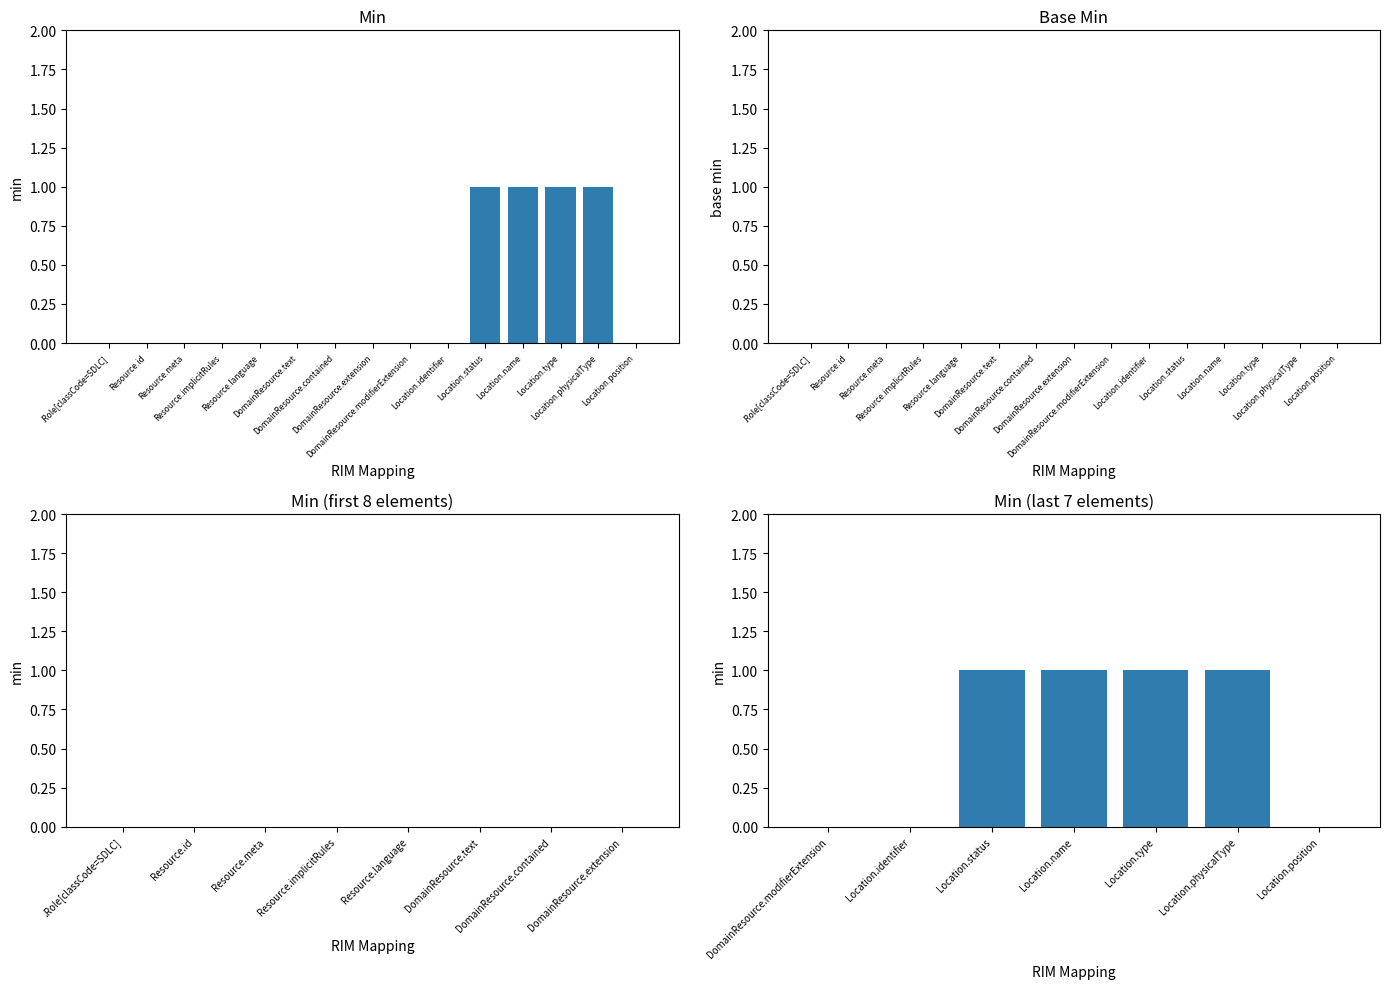

Which category has the highest value across all series?

Location.status